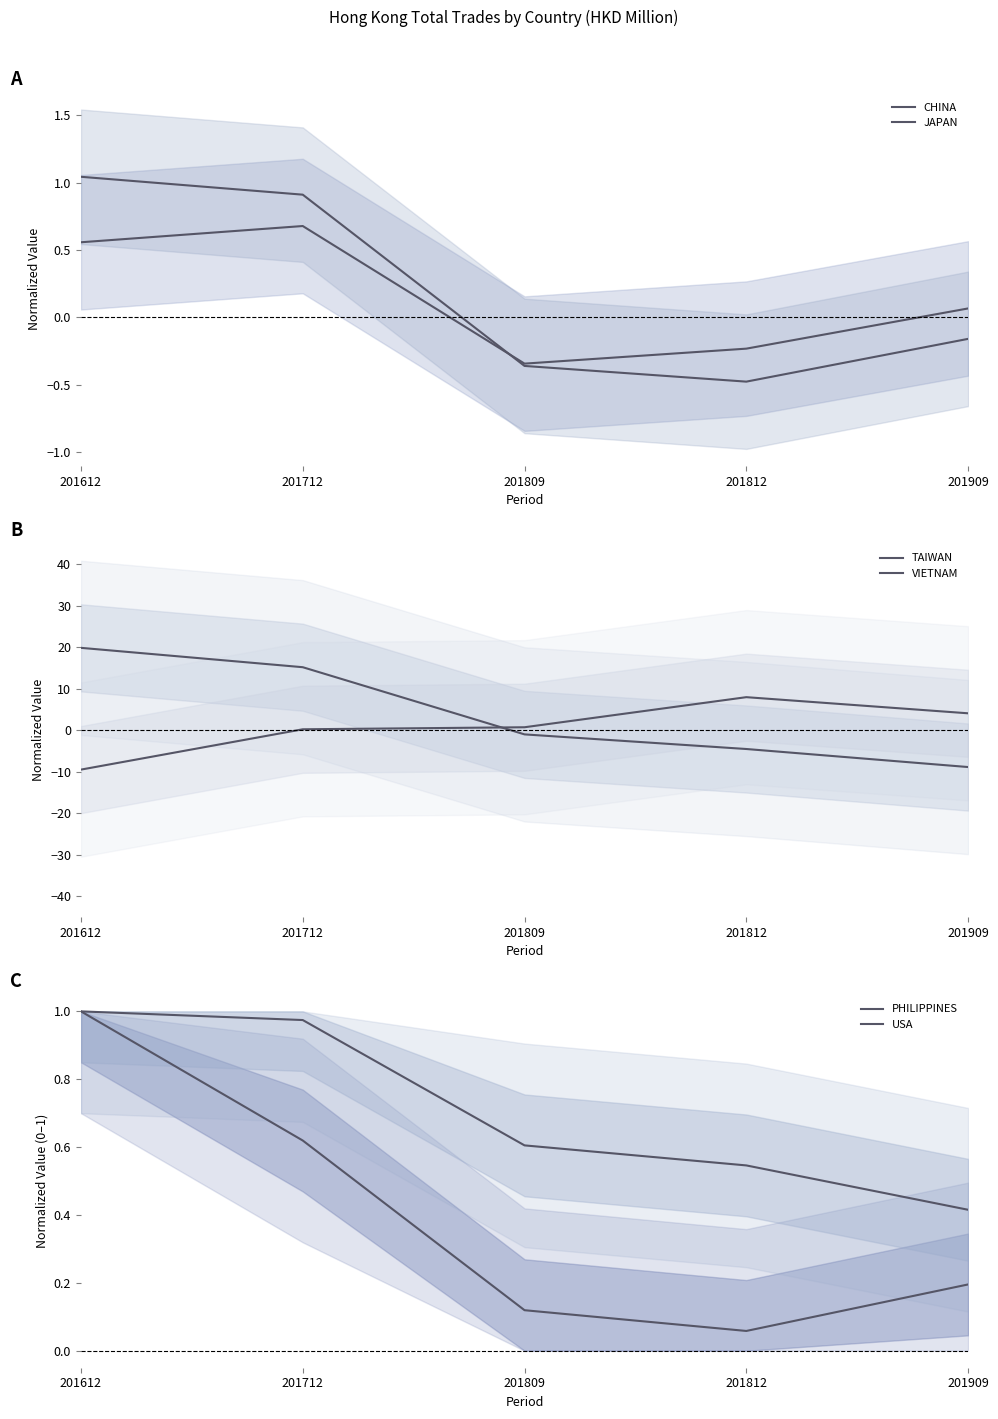

Is the value of VIETNAM at 201909 greater than the value of USA at 201712?

Yes